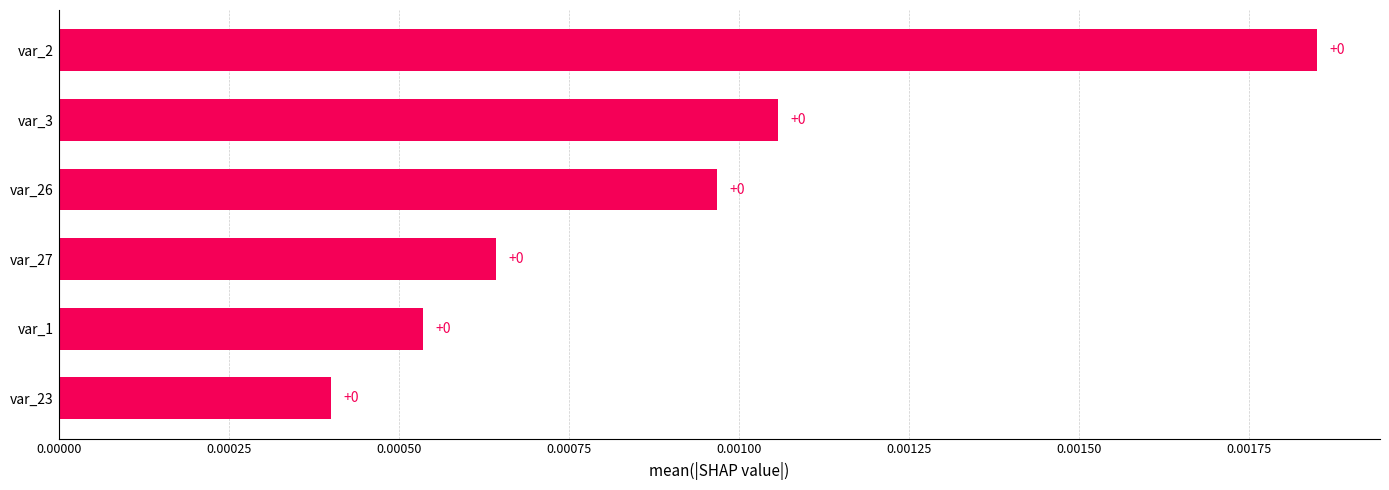

Count the values in the range 0 to 1.

6